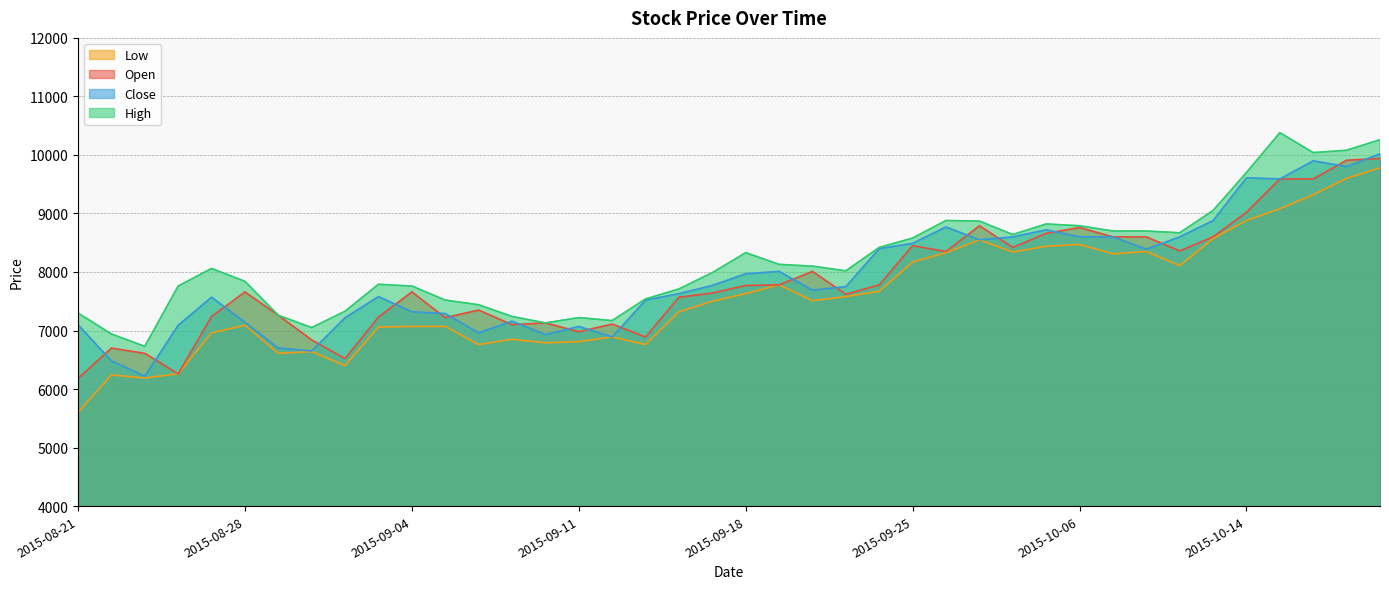

At which category is the sum across all series the highest?

2015-10-20